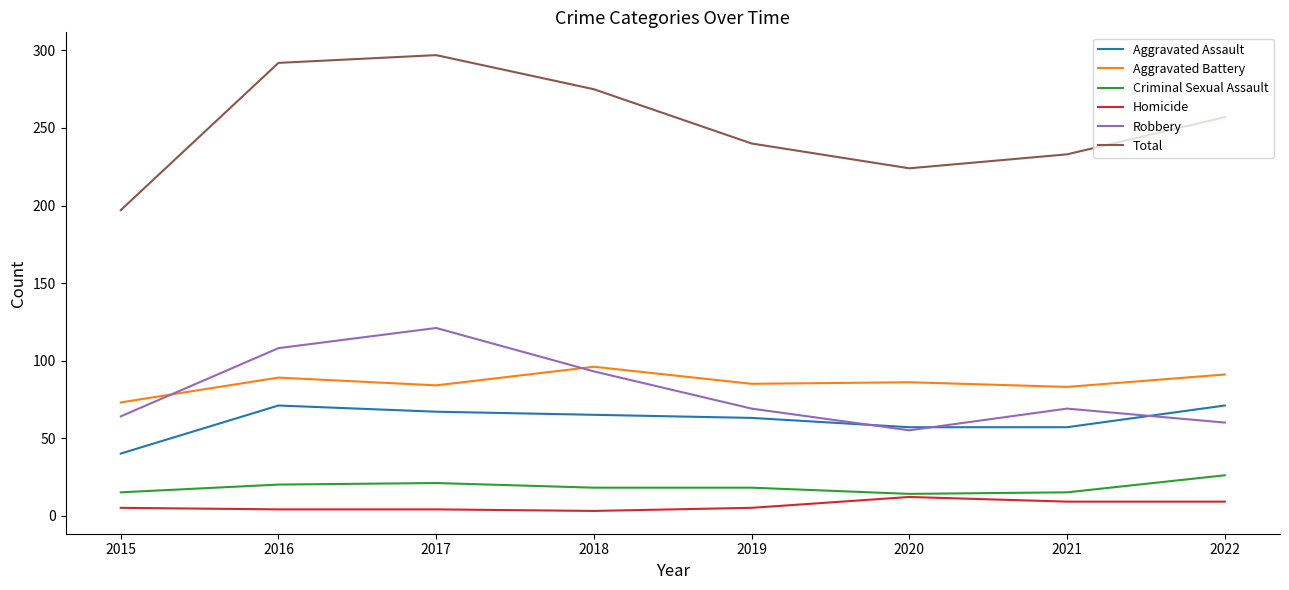

Is it true that Robbery equals 69 at 2019?

True